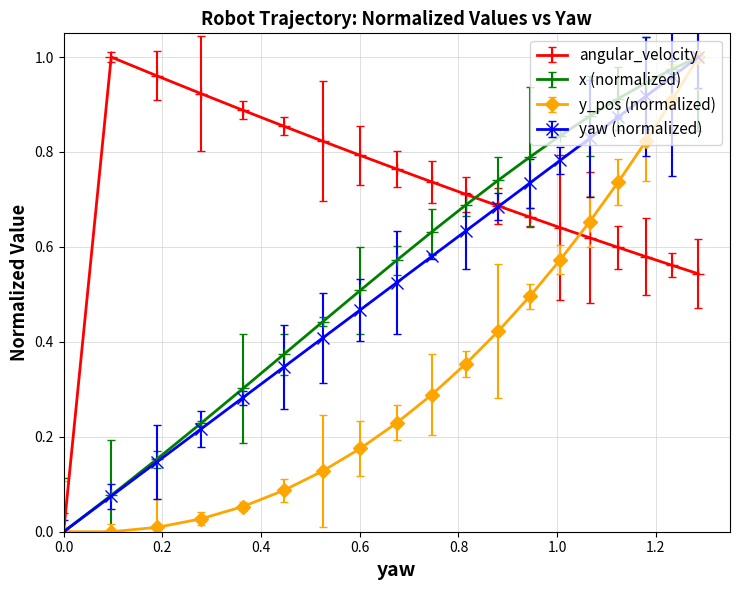

Which series has the largest total across all categories?

angular_velocity